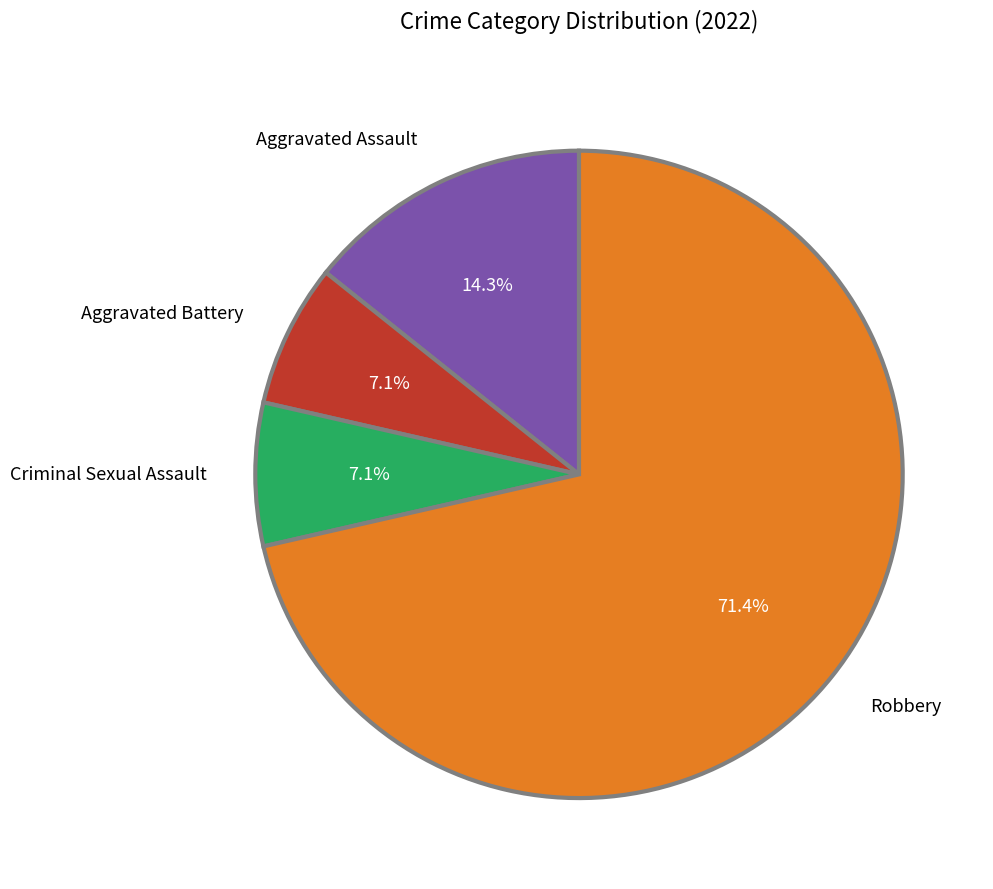

How many slices are in this pie chart?

4